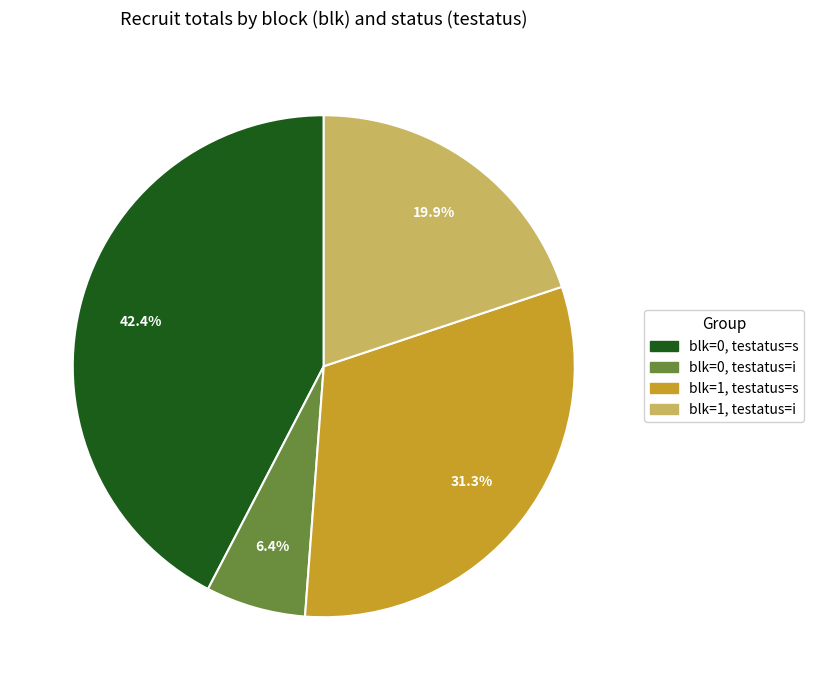

Is there any slice that represents more than half of the pie?

No